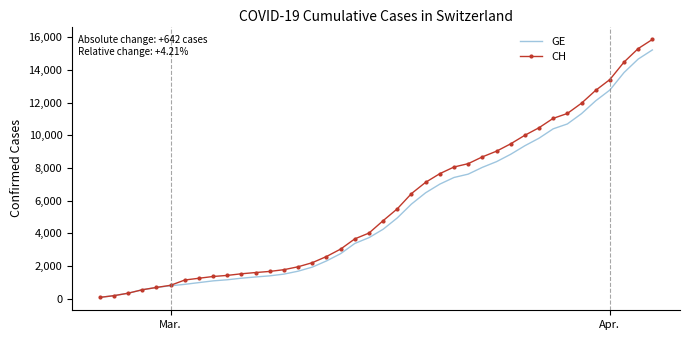

What is the highest value of the CH series?

15875